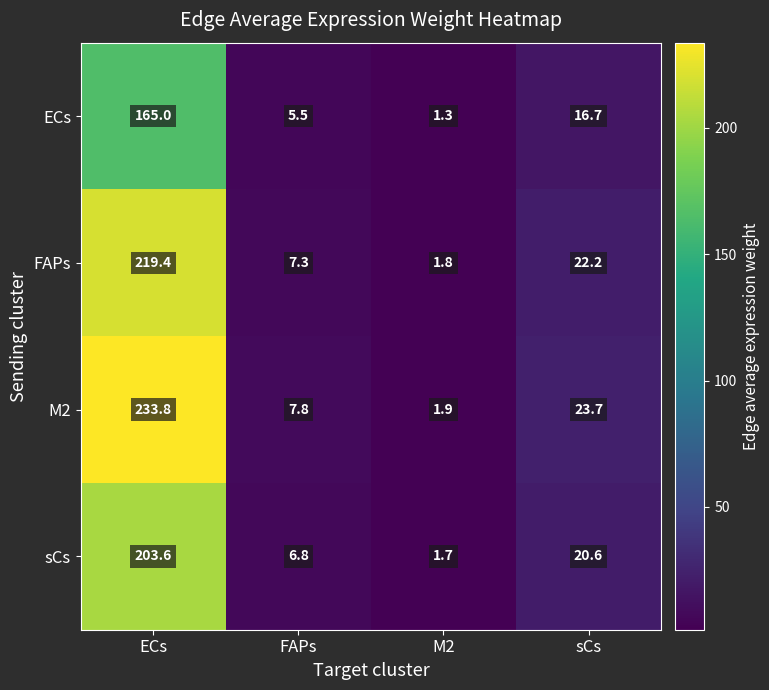

Which series changed the most between M2 and sCs?

M2